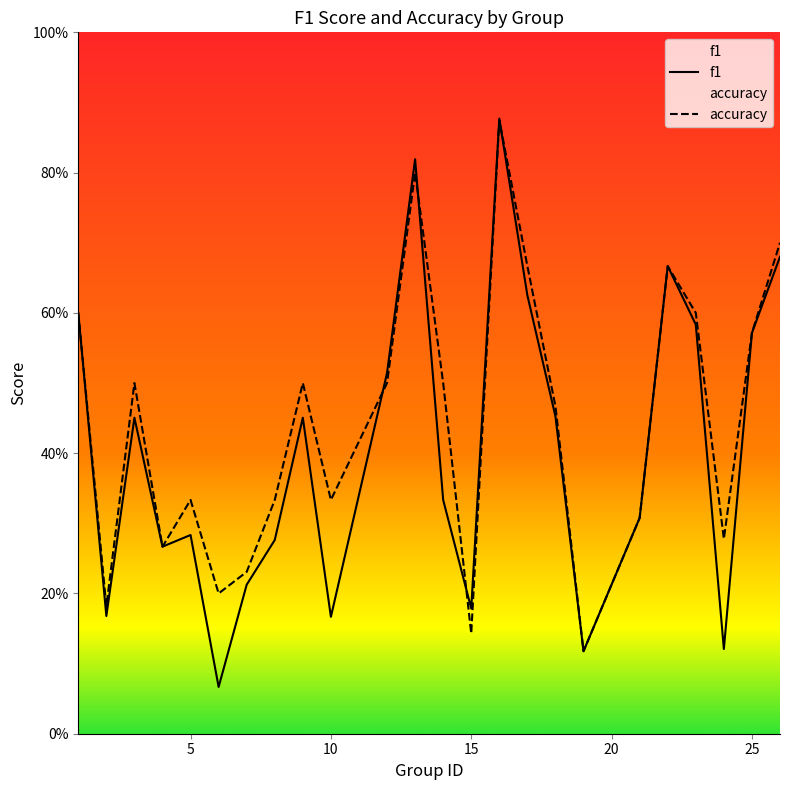

Does the chart display data point markers on the line(s)?

No